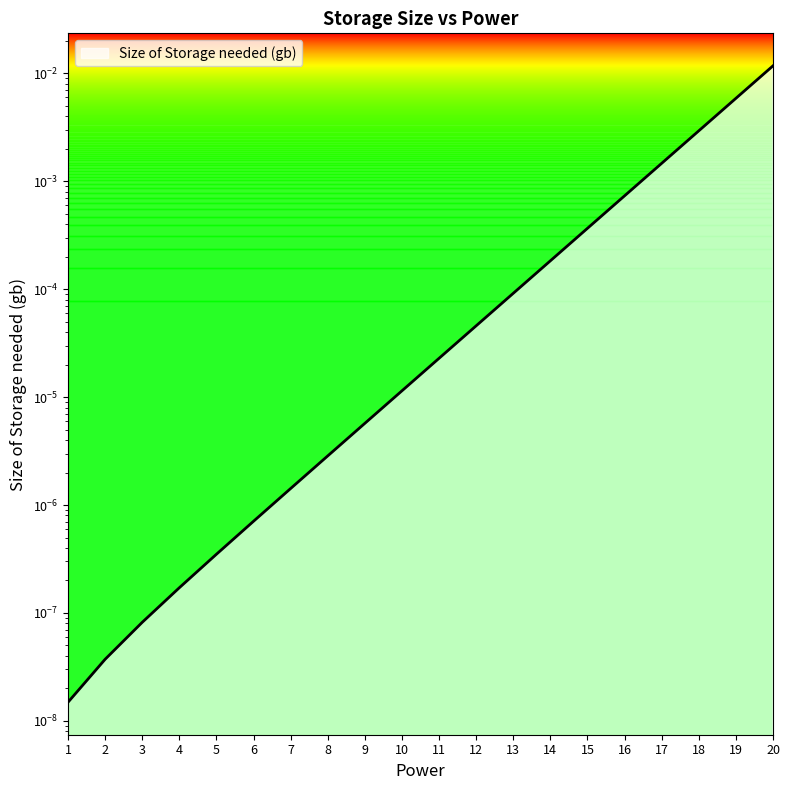

Which label corresponds to the largest value in the chart?

20